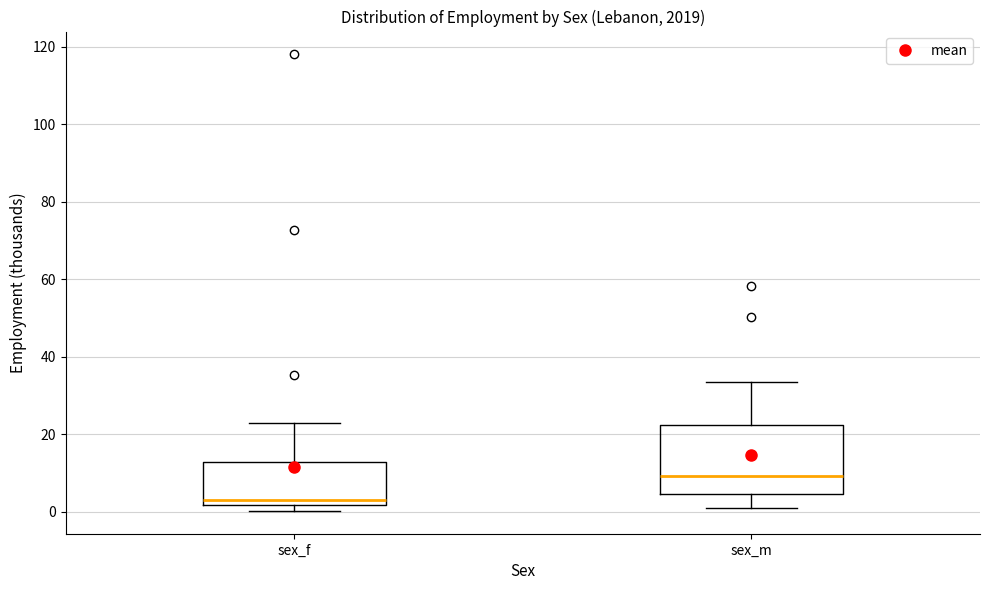

Which box is the tallest, from its lower edge to its upper edge?

sex_m